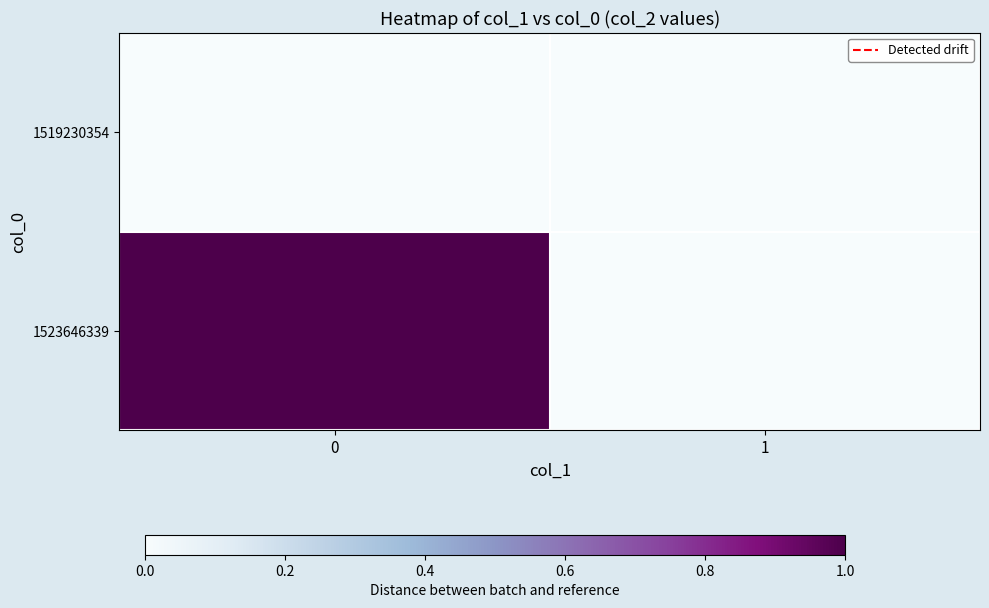

List the series in order of their peak value, lowest first.

1519230354, 1523646339